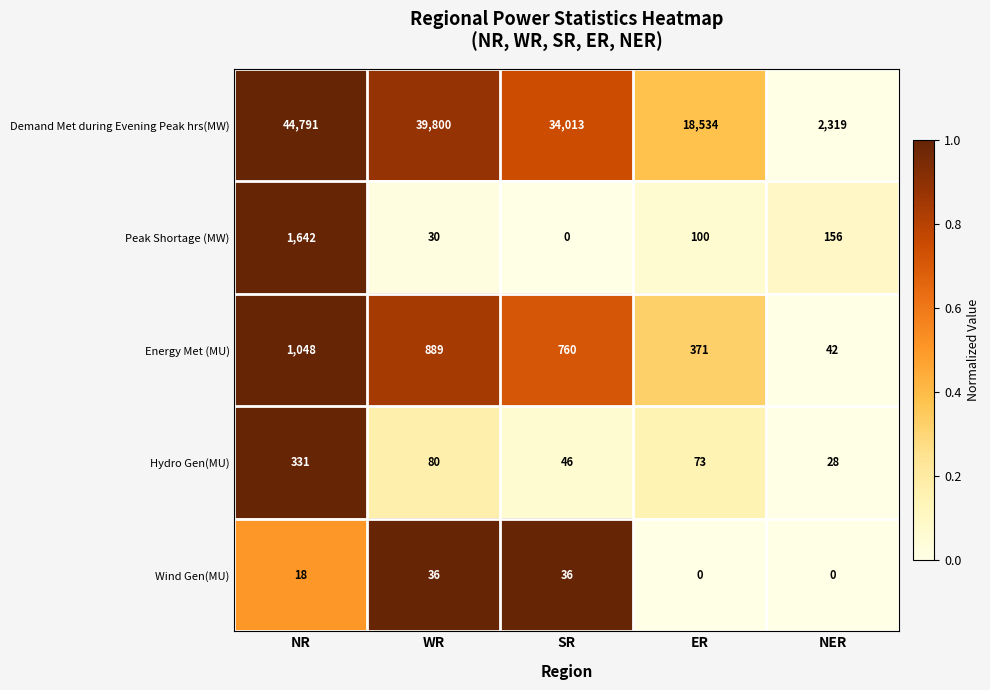

How many distinct data groups are displayed?

5